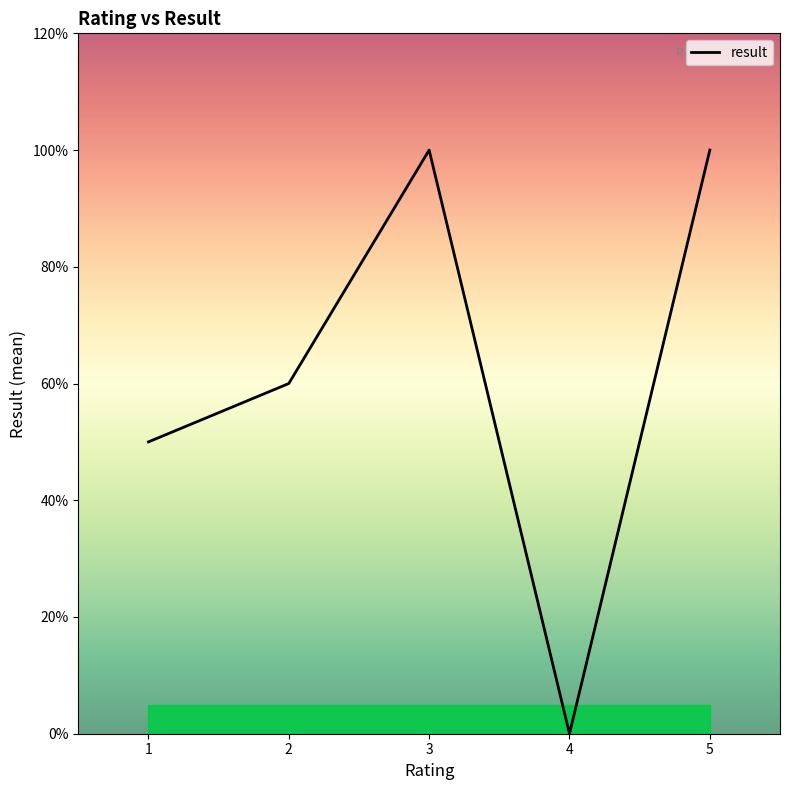

What is the sum of all values?

3.1